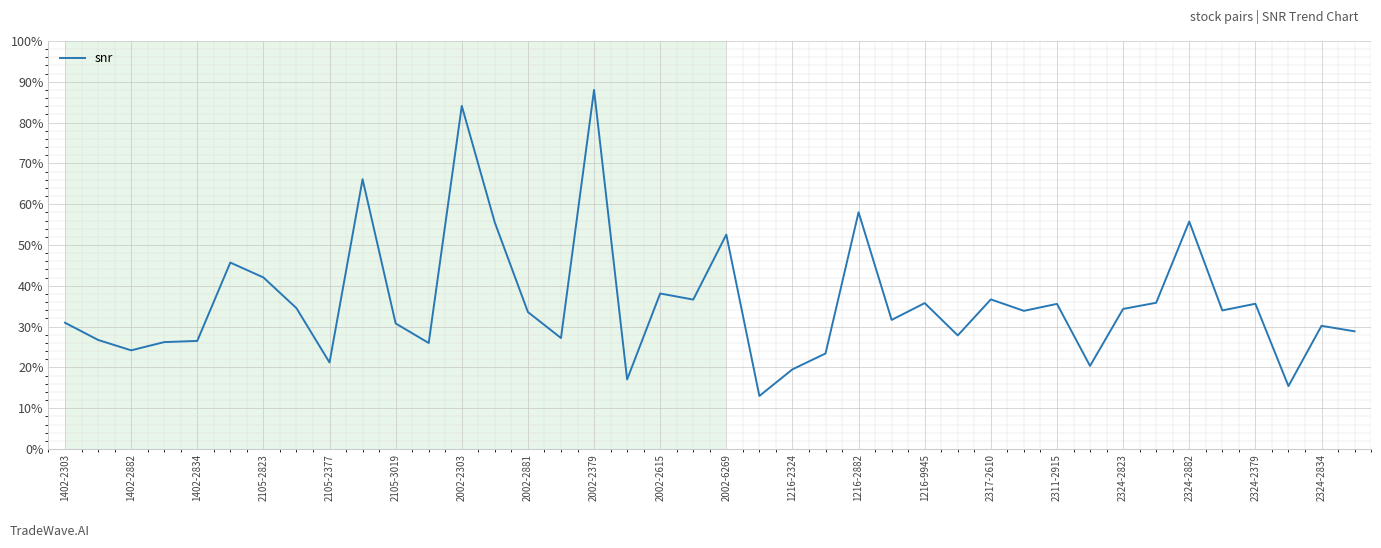

What is the smallest value displayed?

13.0